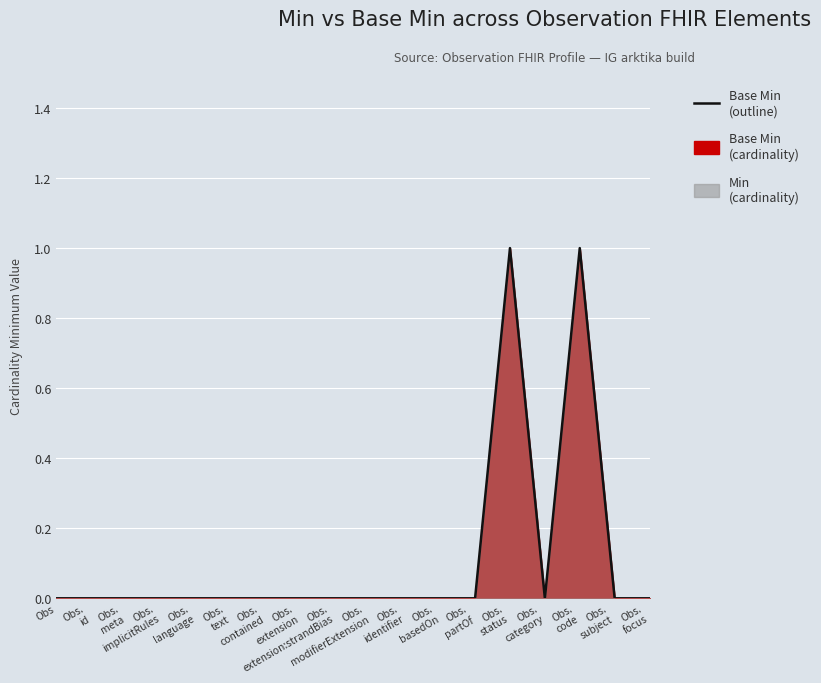

List the labels in order of value, smallest first.

Obs, Obs.
id, Obs.
meta, Obs.
implicitRules, Obs.
language, Obs.
text, Obs.
contained, Obs.
extension, Obs.
extension:strandBias, Obs.
modifierExtension, Obs.
identifier, Obs.
basedOn, Obs.
partOf, Obs.
category, Obs.
subject, Obs.
focus, Obs.
status, Obs.
code